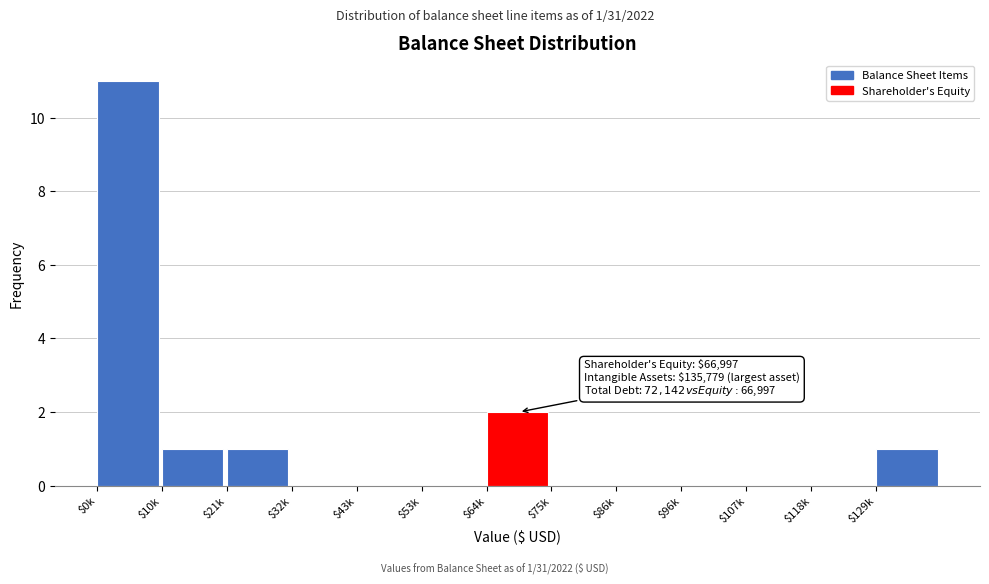

What is the sum of all values?

16